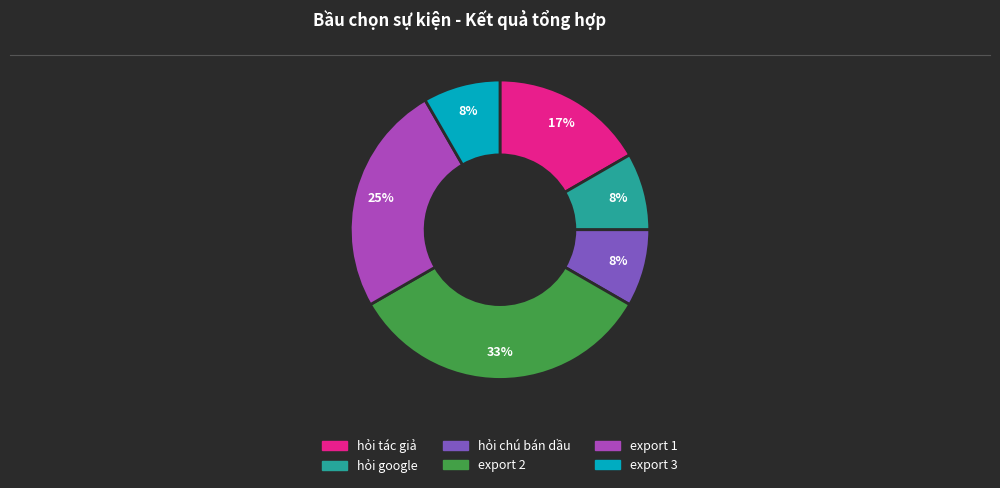

To the nearest percent, what is the difference between the largest and smallest slice percentages?

25%